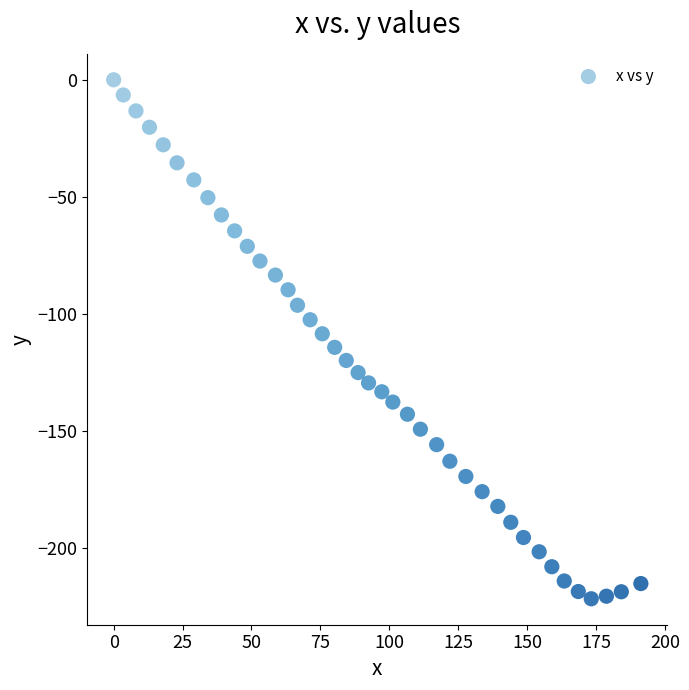

What is the range of Y values (max minus min)?

221.9